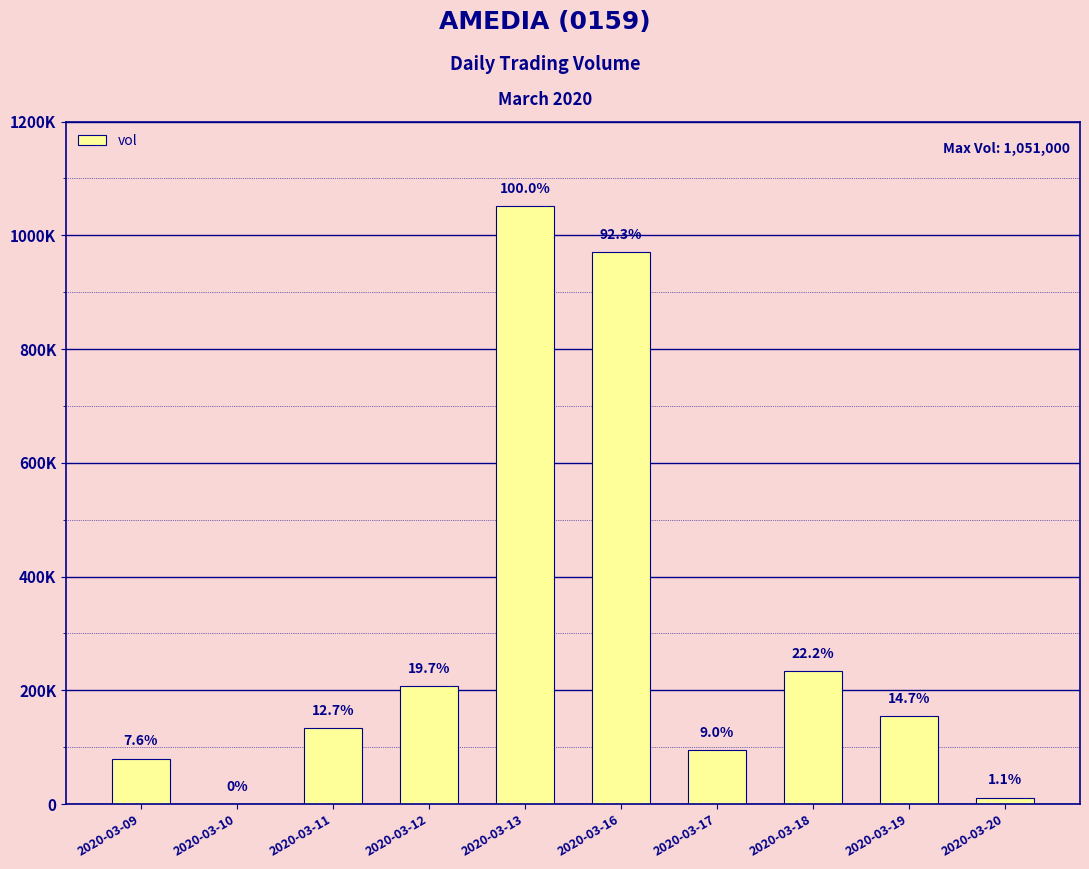

Are the bars grouped side by side (vs. stacked)?

No